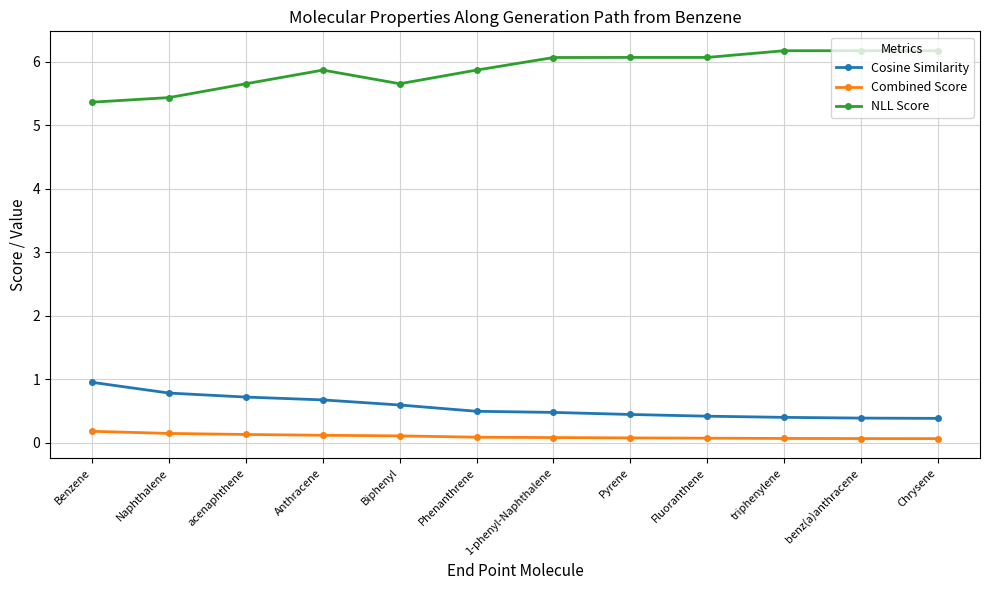

True or false: NLL Score has a value of 6.1 at Pyrene.

True